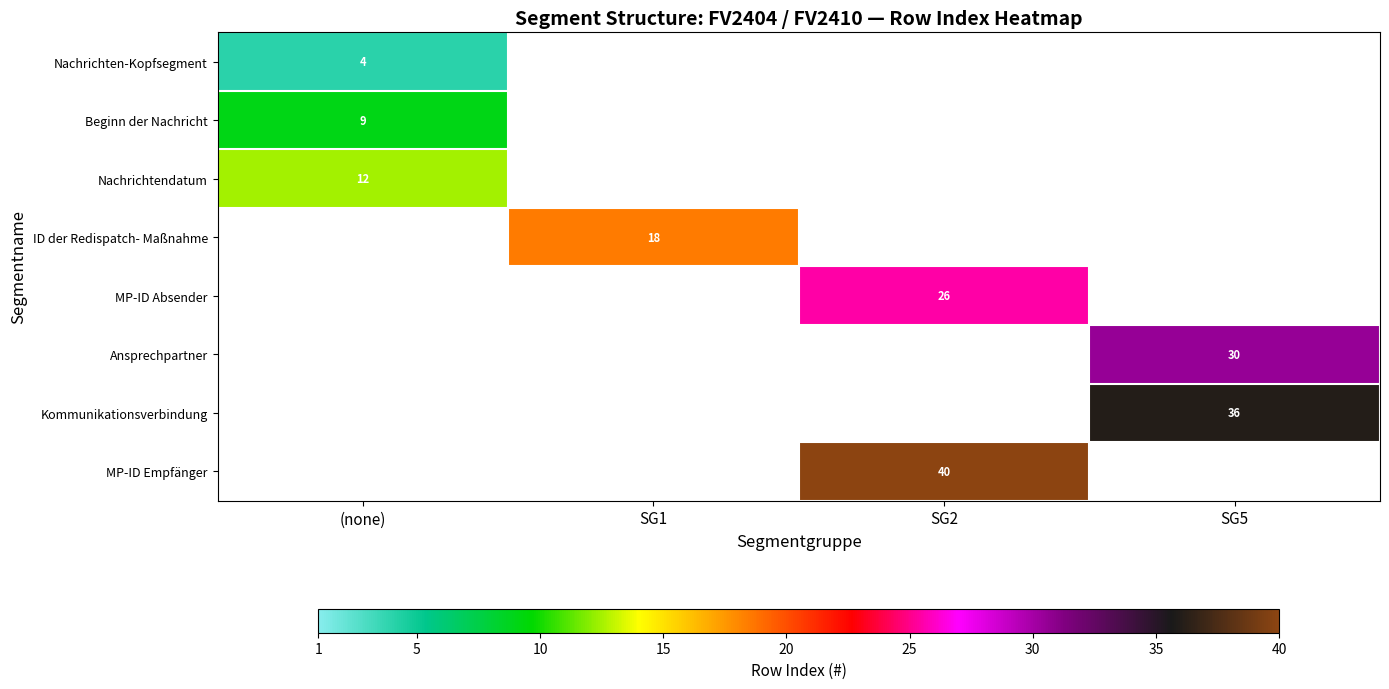

True or false: Ansprechpartner has a value of 30 at SG5.

True